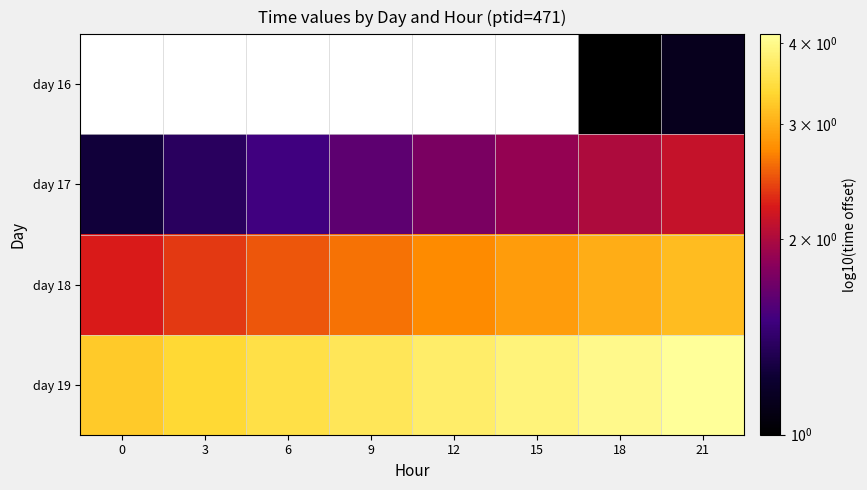

At 12, list the series in order from smallest to largest.

day 16, day 17, day 18, day 19